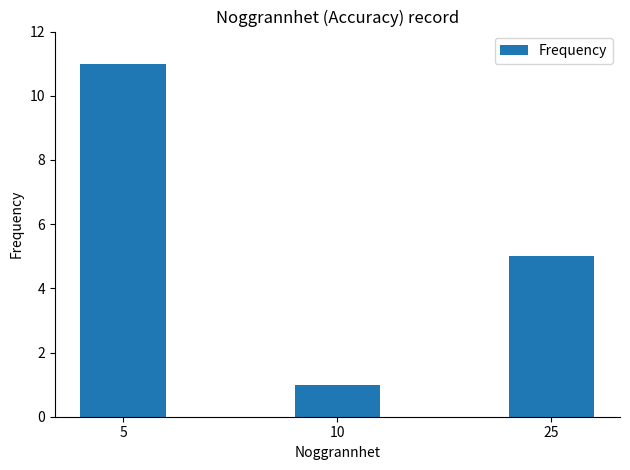

List the labels in order of value, largest first.

5, 25, 10